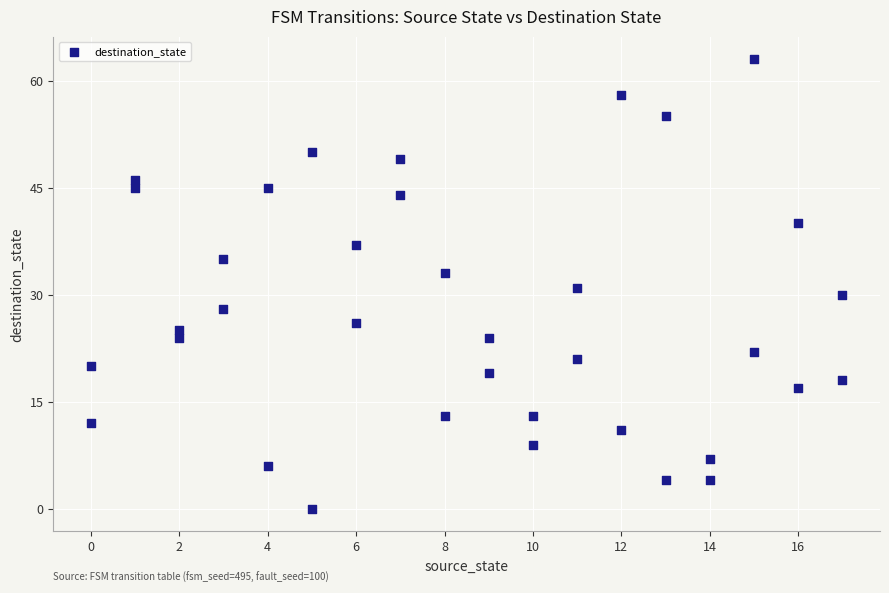

What is the range of X values (max minus min)?

17